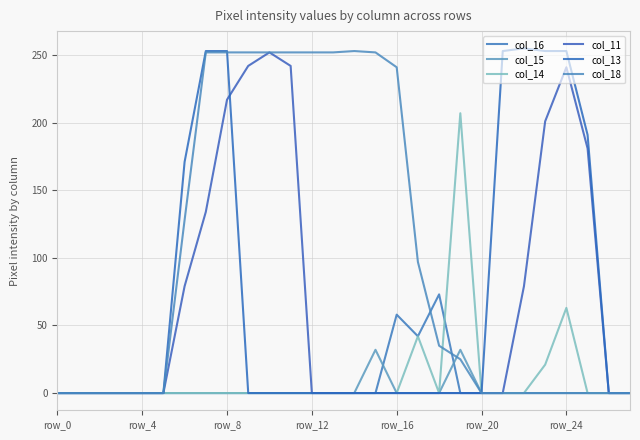

At which label does col_18 first exceed 25?

row_24